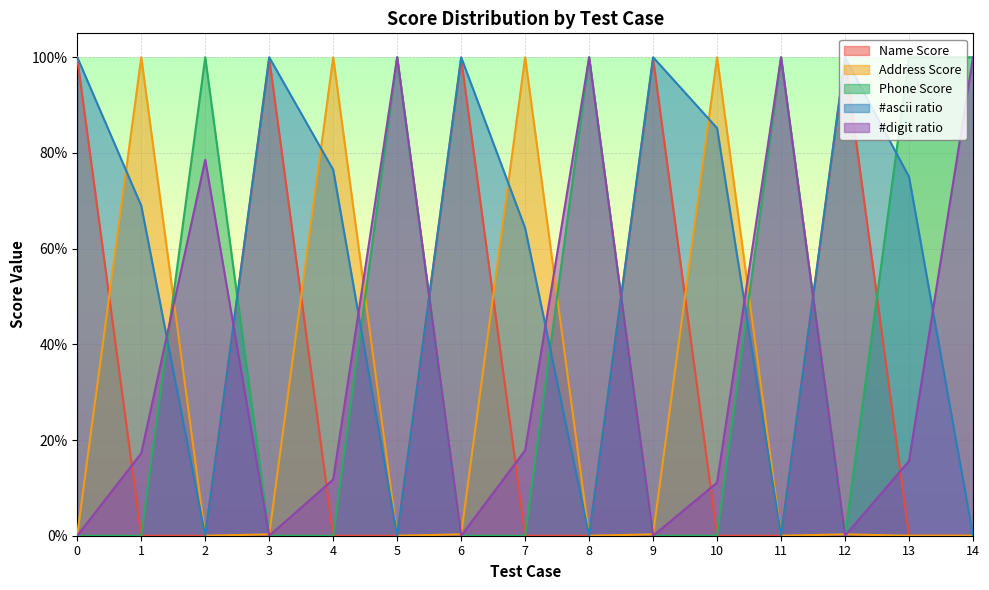

What are all the series names shown in the legend?

Name Score, Address Score, Phone Score, #ascii ratio, #digit ratio